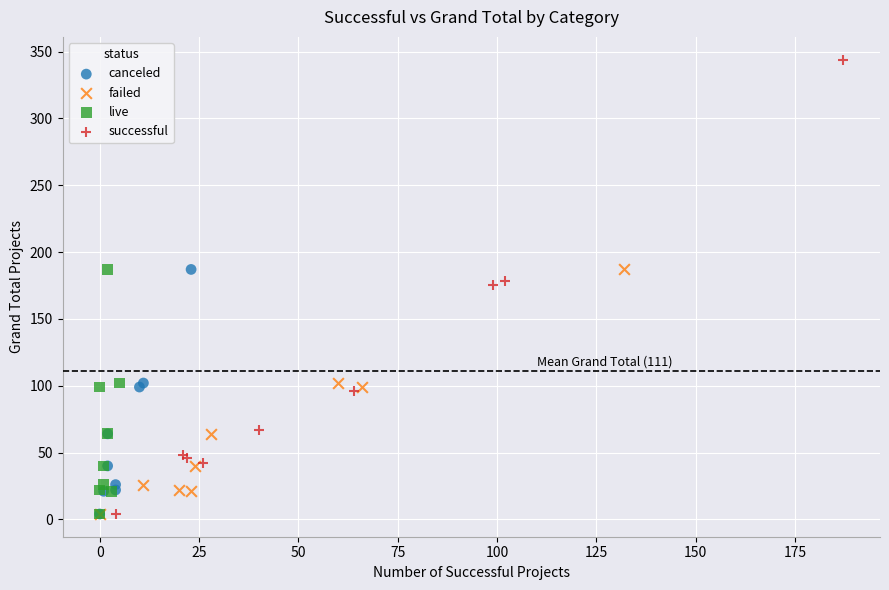

Which series has the largest Y range (max minus min)?

successful